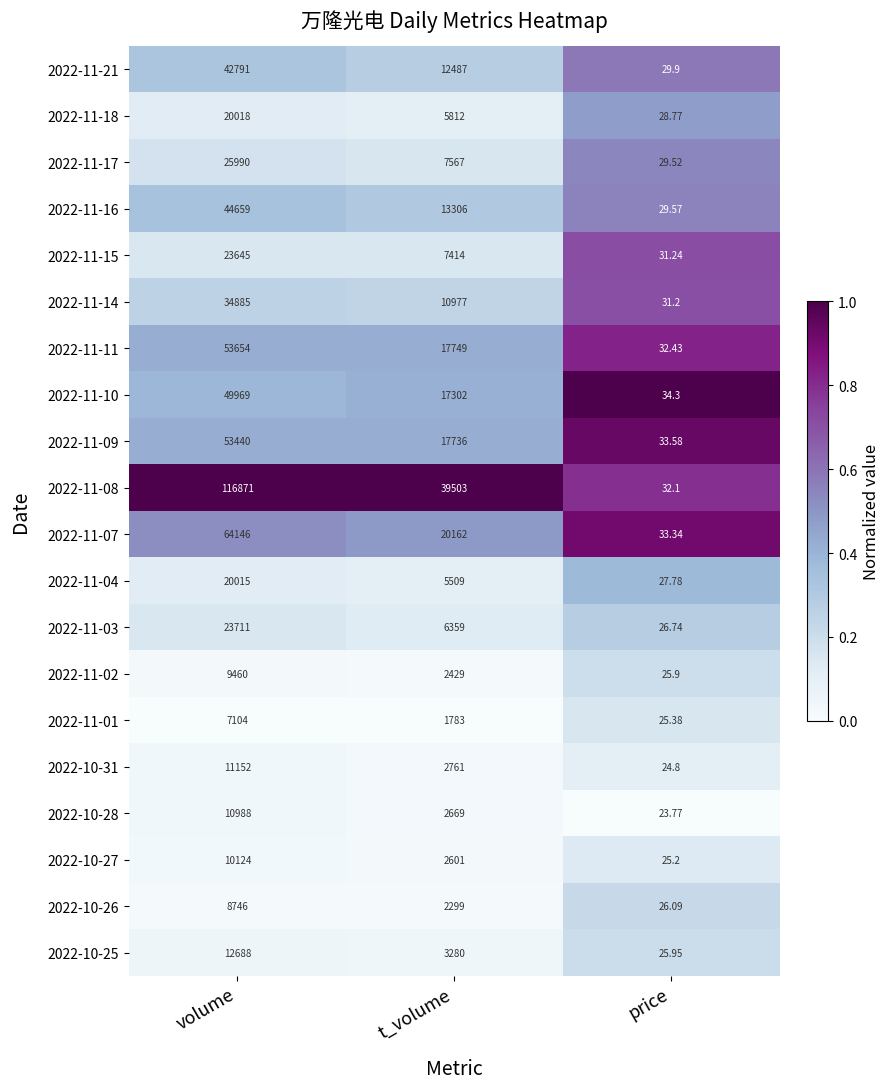

At which category is the sum across all series the highest?

volume